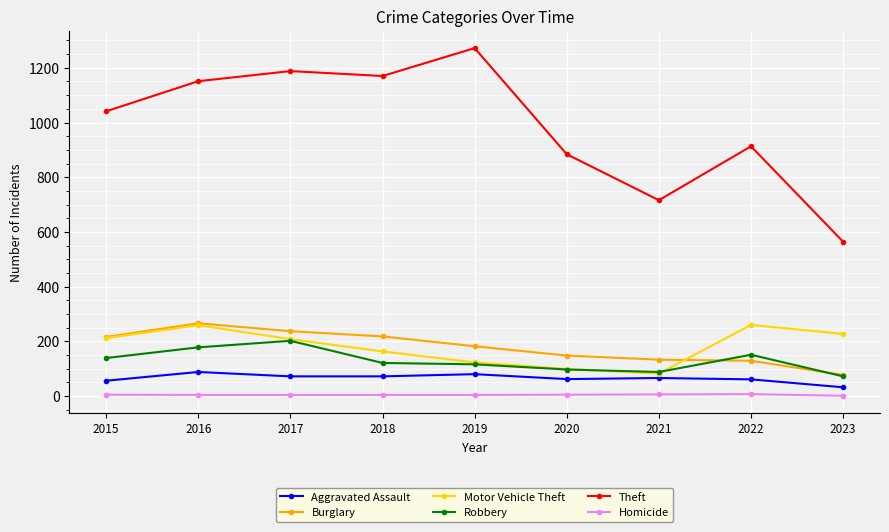

What is the value of the Theft point at the 3rd from the left?

1188